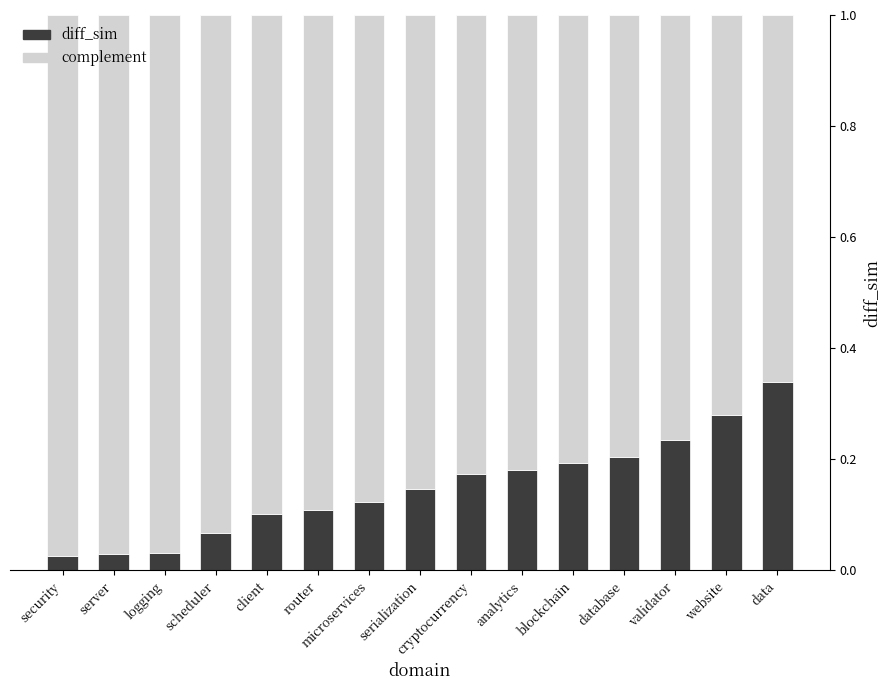

Which category has the highest value in the diff_sim series?

data